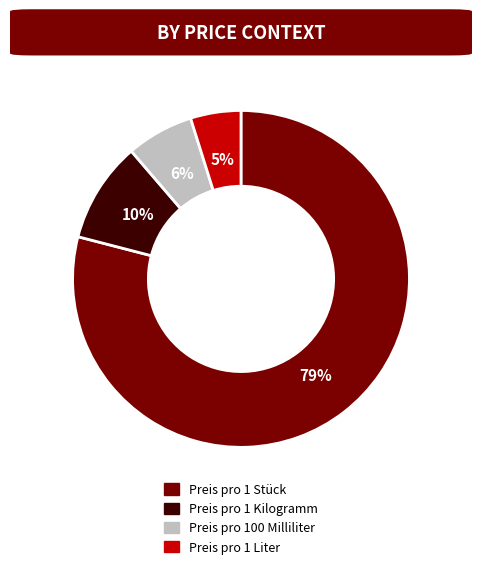

To the nearest percent, what portion does Preis pro 100 Milliliter represent?

6%